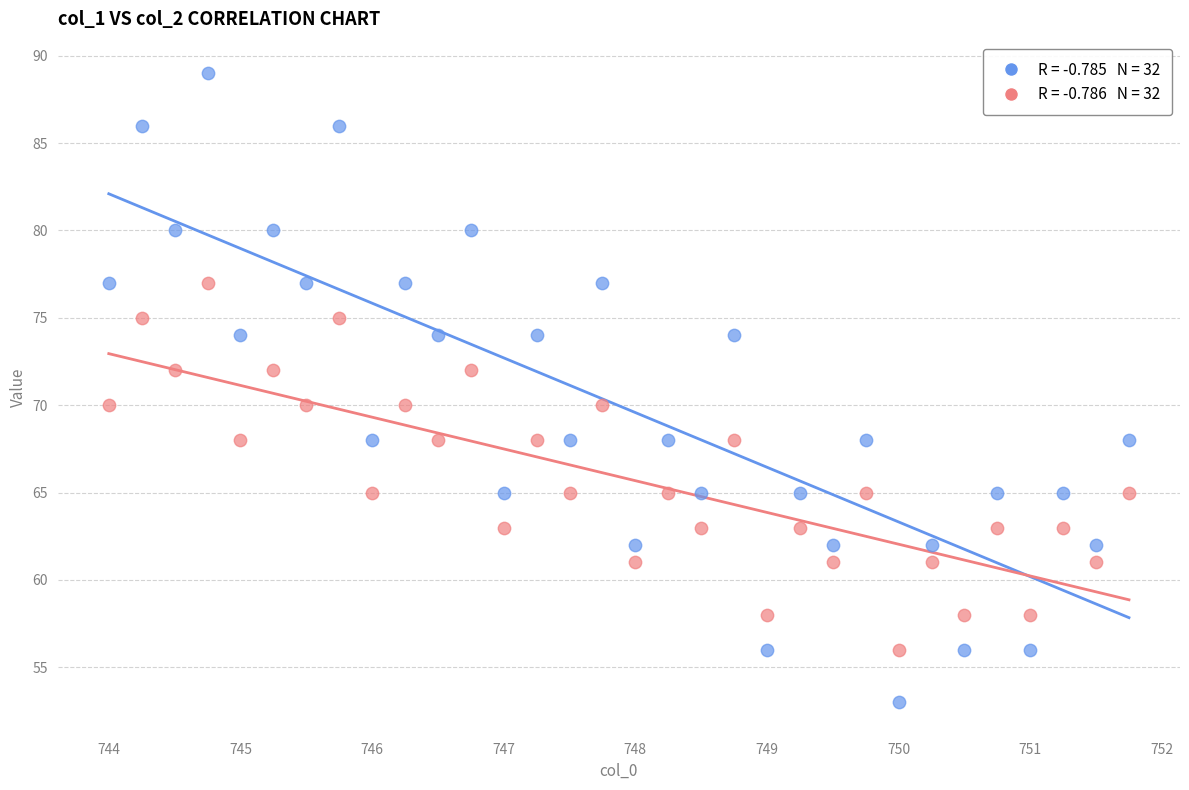

Across all data points, what is the range of Y values (max minus min)?

36